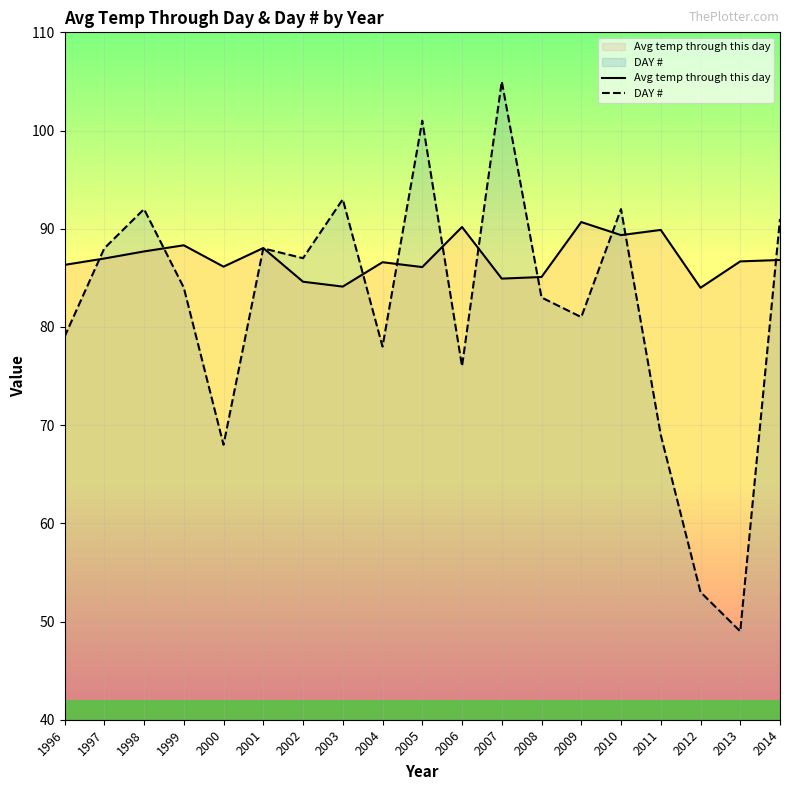

The value of DAY # at 2010 is 92.0. True or false?

True